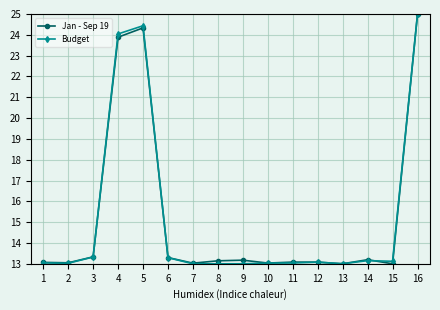

What is the average value of the Budget series?

15.2